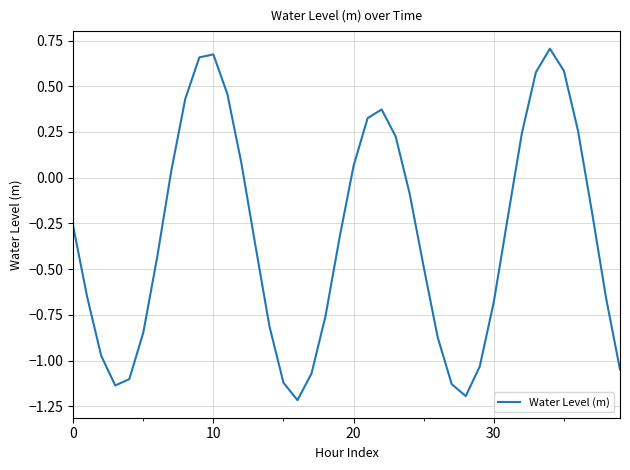

What is the difference between the maximum and minimum values?

1.9